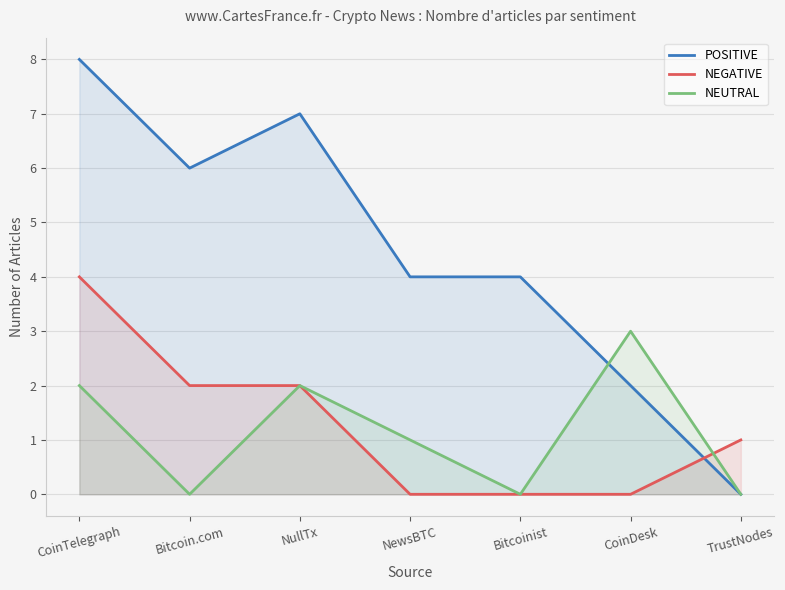

True or false: NEGATIVE has more than 1 points higher than both neighbors.

False